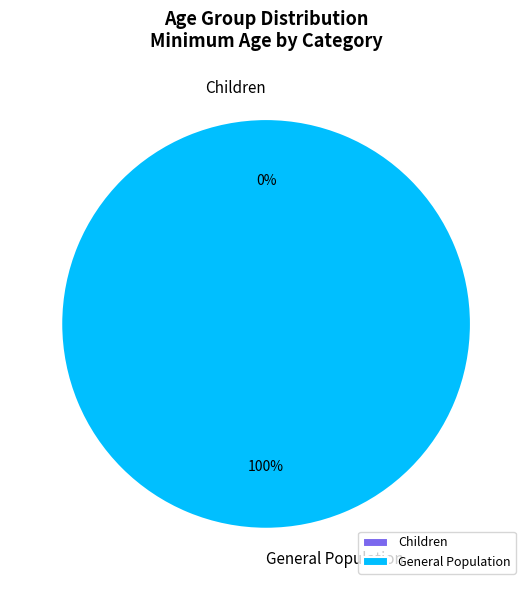

True or false: Children accounts for 10% of the total.

False